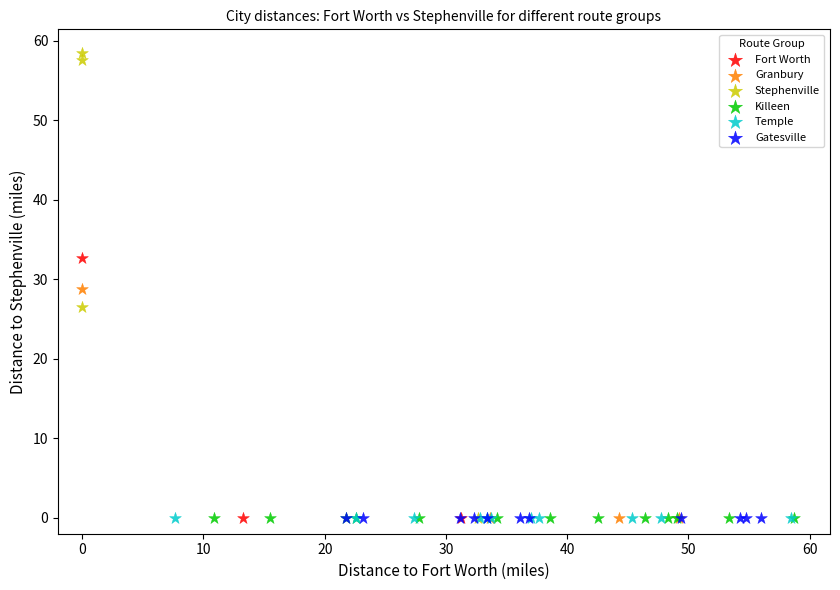

Which series reaches the maximum Y coordinate?

Stephenville